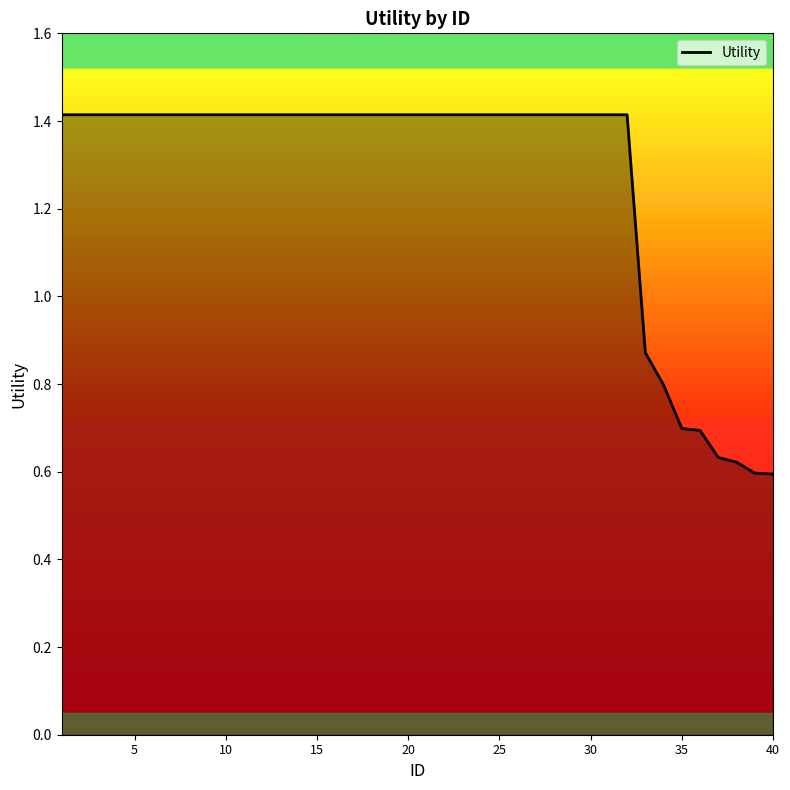

What is the maximum value shown in the chart?

1.4